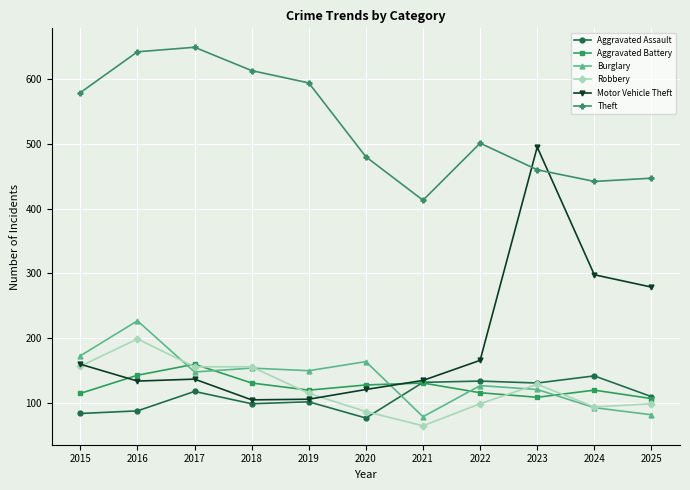

What is the value of the Burglary point at the 4th from the left?

154